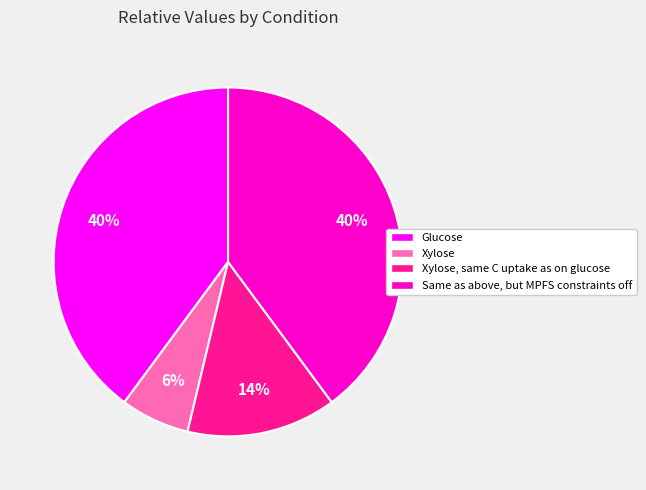

Do Glucose and Same as above, but MPFS constraints off together represent more than half of the pie?

Yes